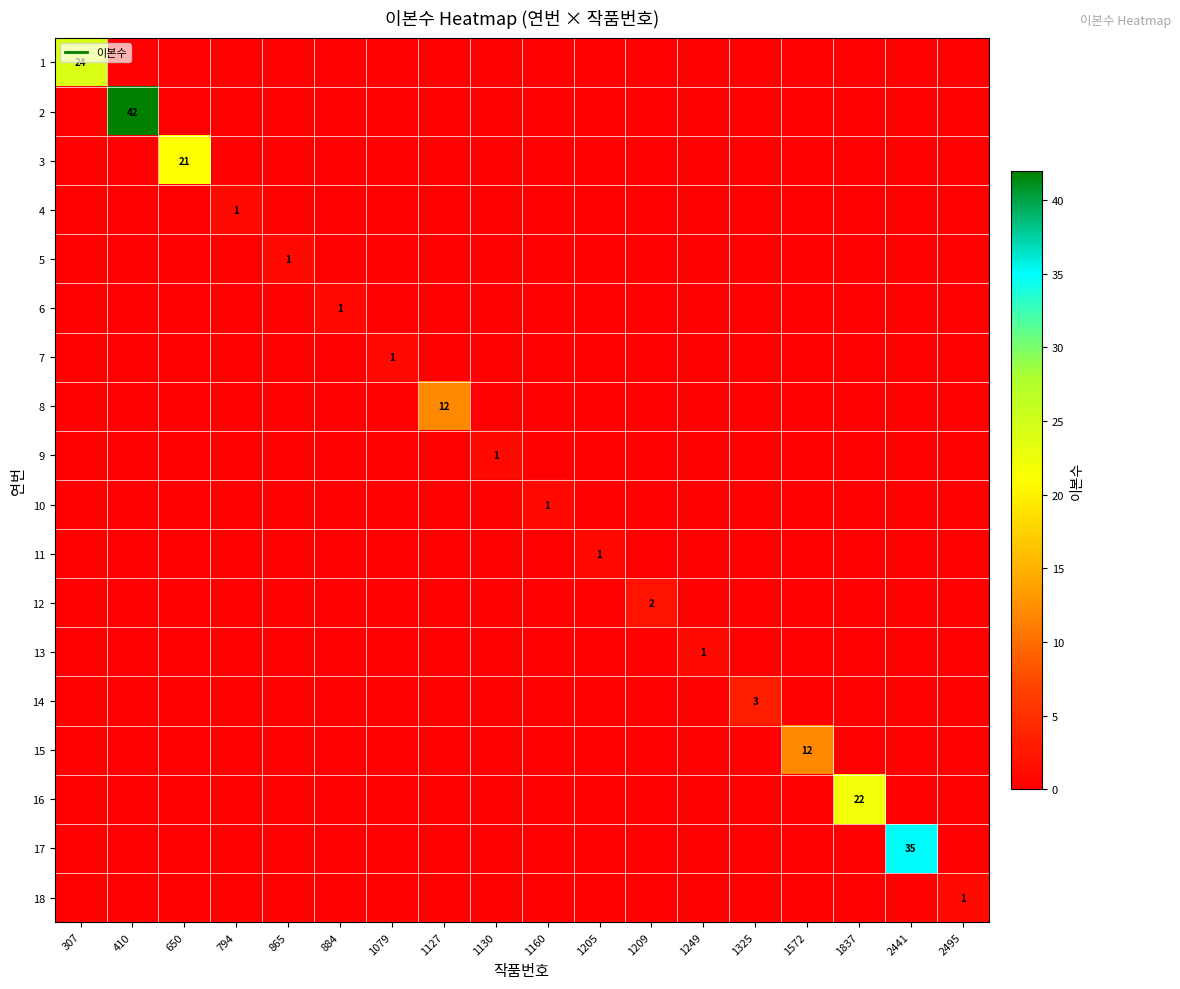

Which series has the widest spread of values?

2